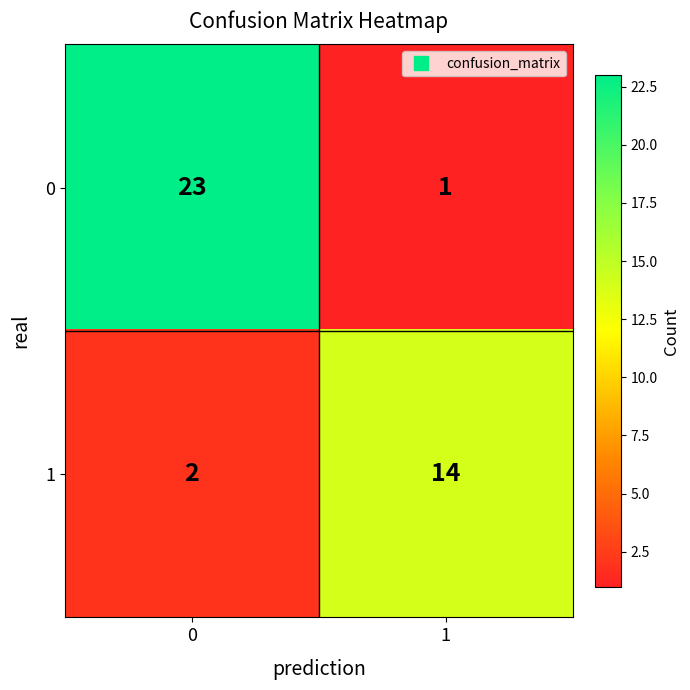

What is the maximum value shown in the chart?

23